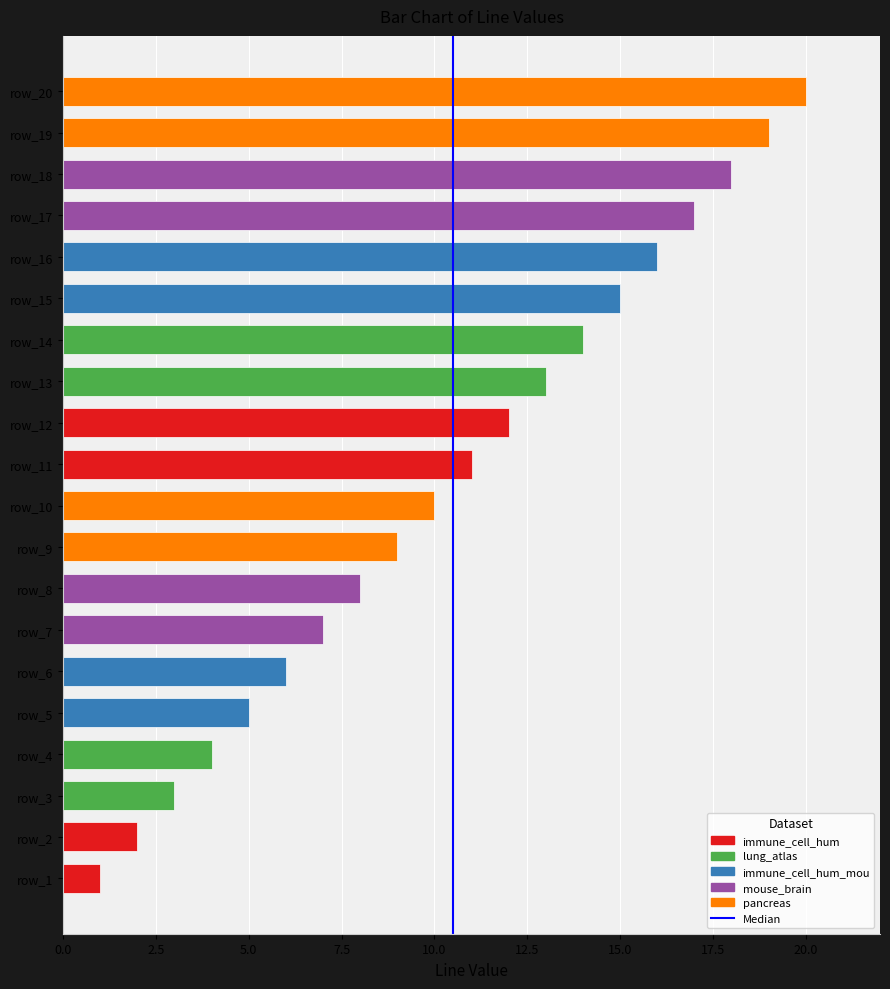

What is the difference between the second highest and second lowest values?

17